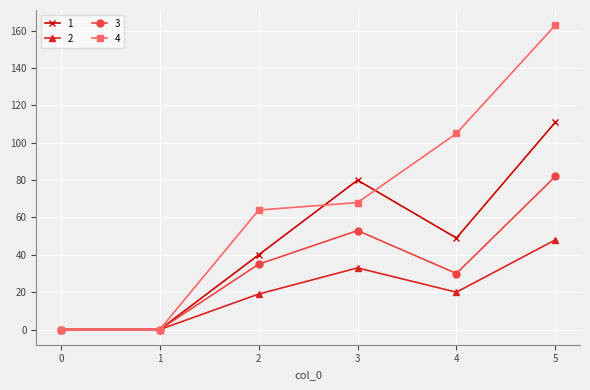

True or false: 1 has more than 1 interior local peaks.

False